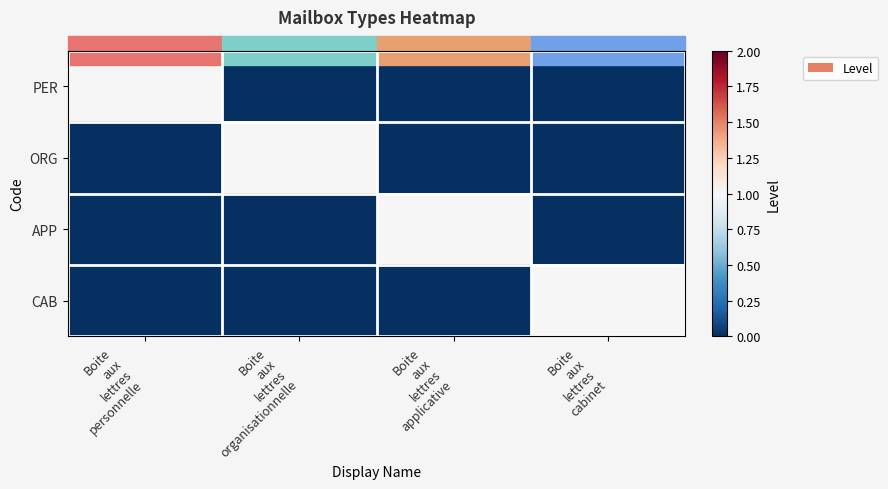

Reading right to left, transcribe all the data shown in this chart.

PER: Boite
aux
lettres
cabinet=0	Boite
aux
lettres
applicative=0	Boite
aux
lettres
organisationnelle=0	Boite
aux
lettres
personnelle=1
ORG: Boite
aux
lettres
cabinet=0	Boite
aux
lettres
applicative=0	Boite
aux
lettres
organisationnelle=1	Boite
aux
lettres
personnelle=0
APP: Boite
aux
lettres
cabinet=0	Boite
aux
lettres
applicative=1	Boite
aux
lettres
organisationnelle=0	Boite
aux
lettres
personnelle=0
CAB: Boite
aux
lettres
cabinet=1	Boite
aux
lettres
applicative=0	Boite
aux
lettres
organisationnelle=0	Boite
aux
lettres
personnelle=0